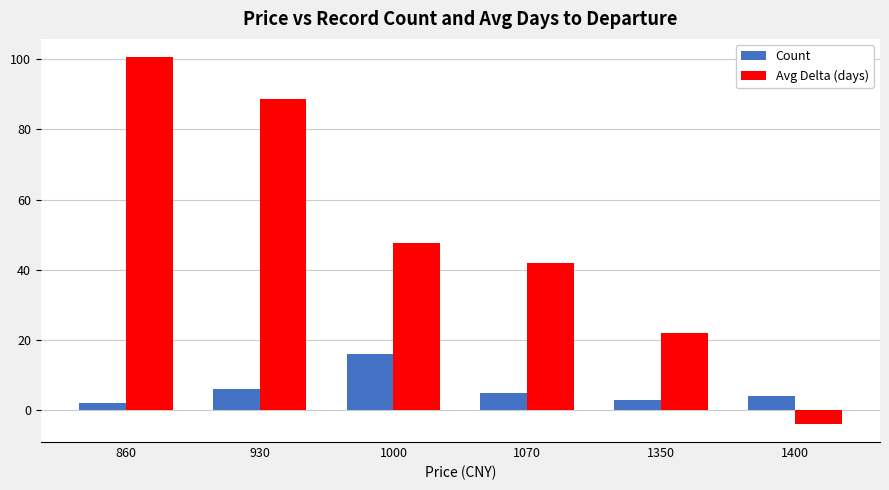

Does the chart contain any negative values?

Yes